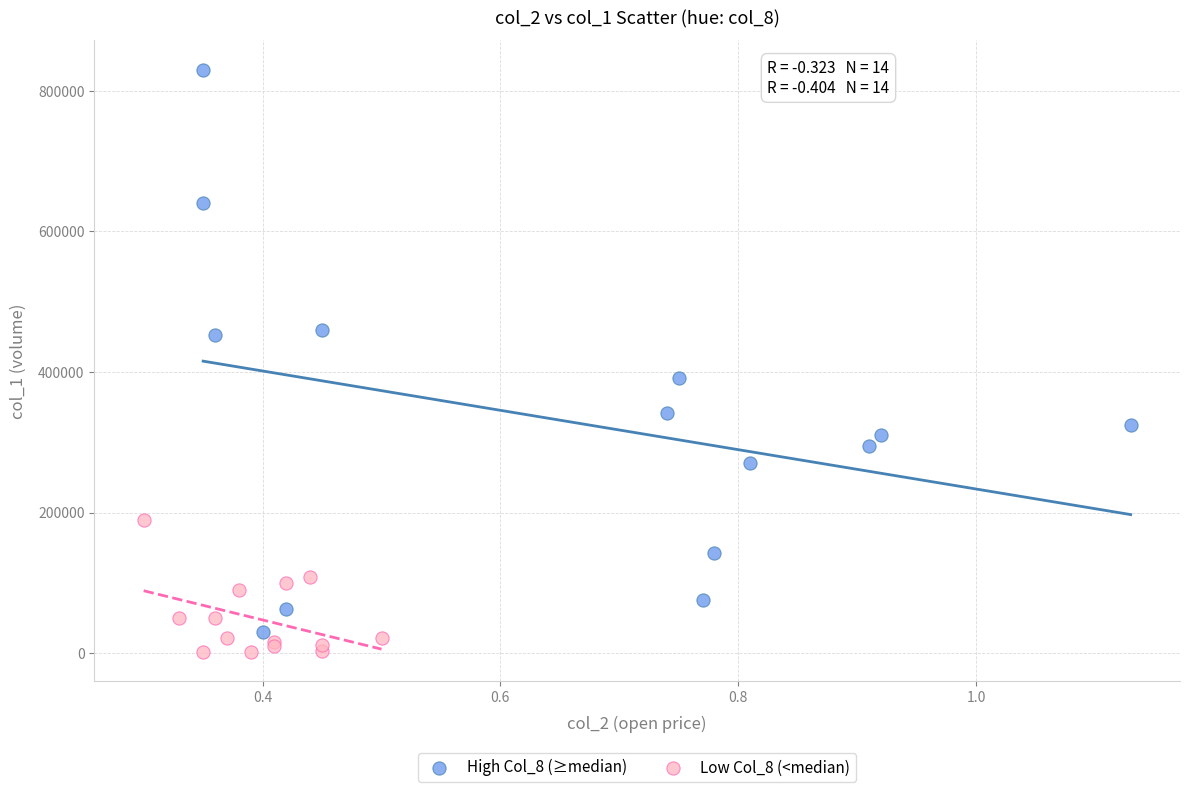

Which series has the largest Y range (max minus min)?

High Col_8 (≥median)